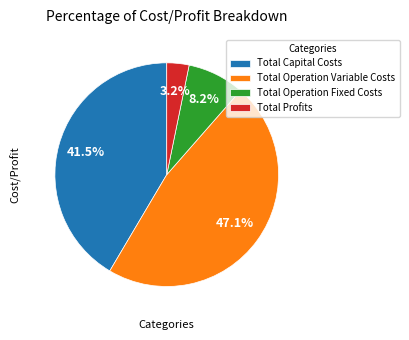

What percentage is the Total Profits slice, to the nearest percent?

3%